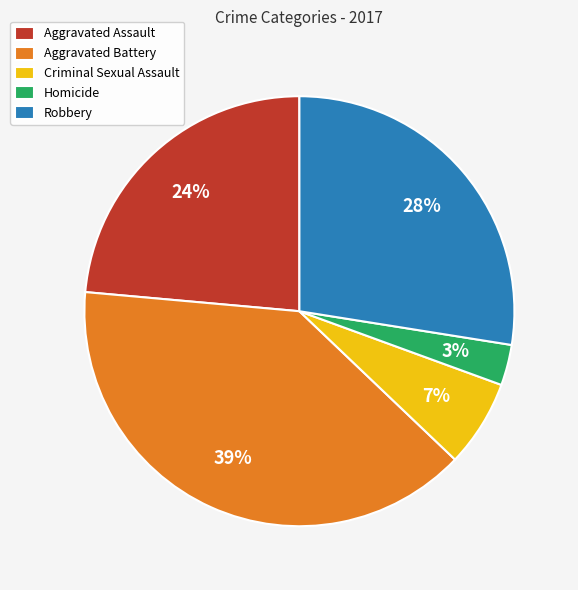

To the nearest percent, what is the difference between the Aggravated Assault and Robbery slice percentages?

4%